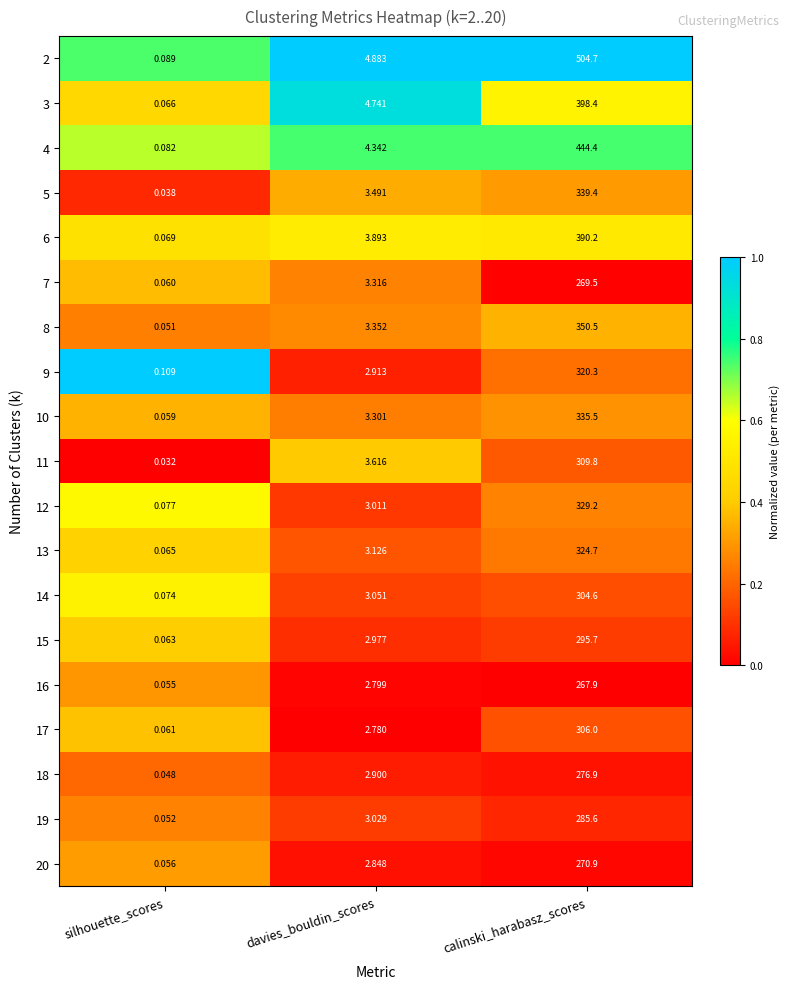

What is the difference between the highest and lowest values at calinski_harabasz_scores?

236.8